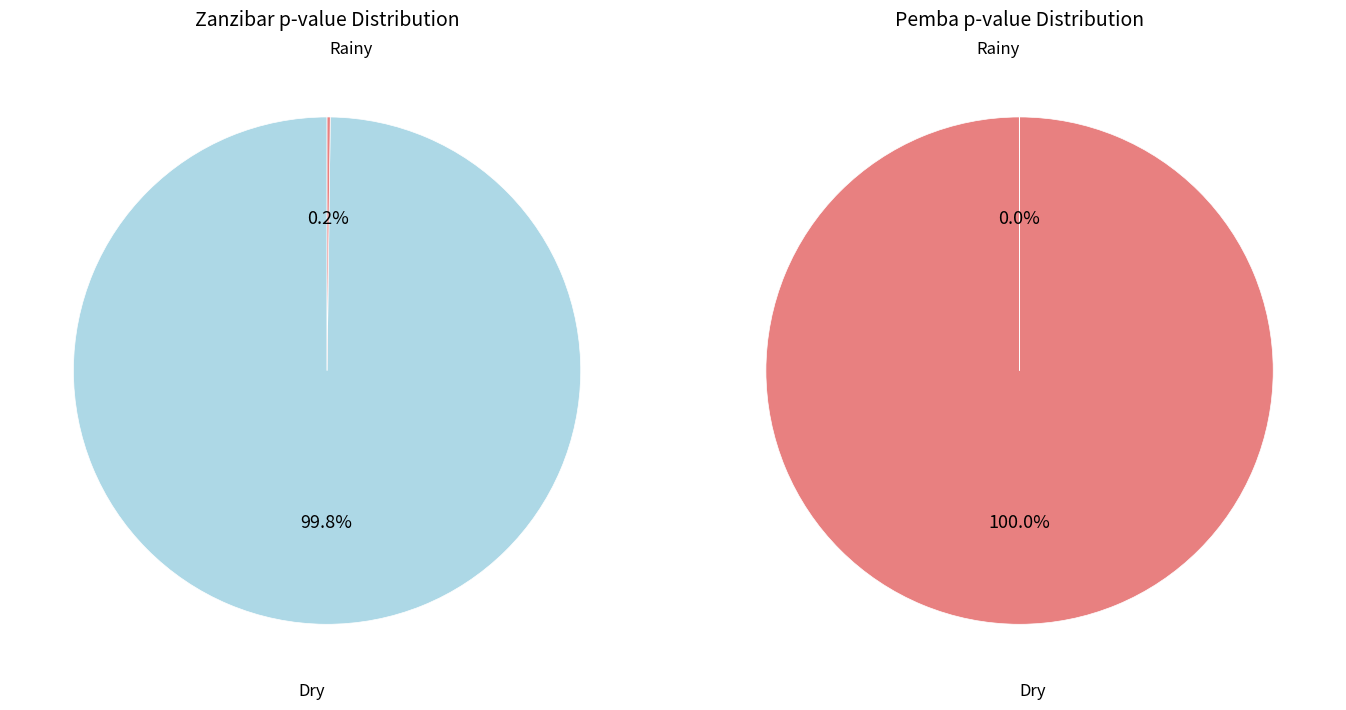

To the nearest percent, what is the combined percentage of Pemba and Zanzibar?

100%